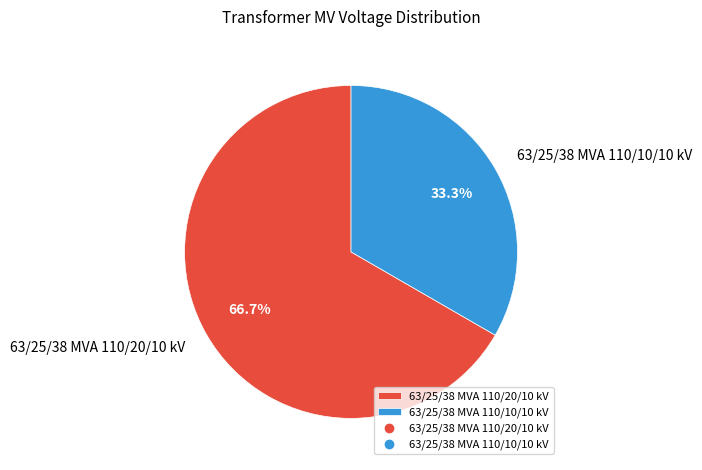

What portion of the pie excludes 63/25/38 MVA 110/10/10 kV?

66.7%